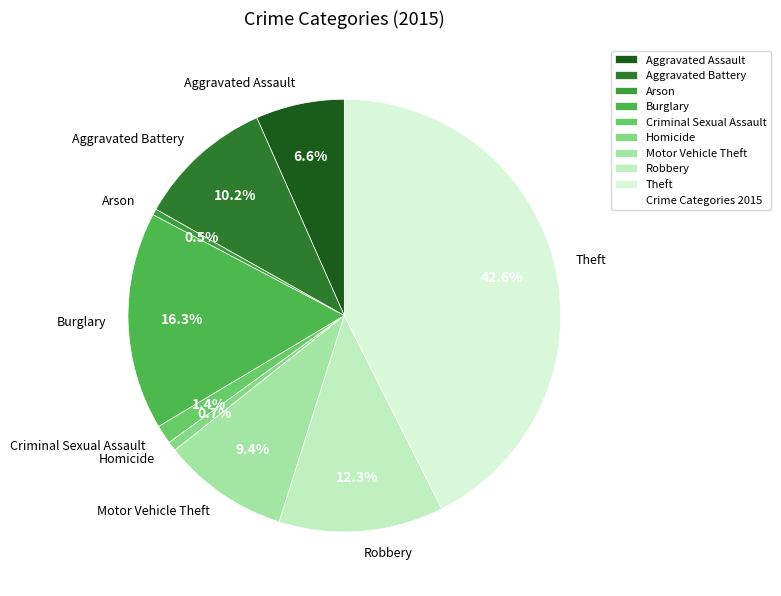

To the nearest percent, what is the average slice percentage?

11%